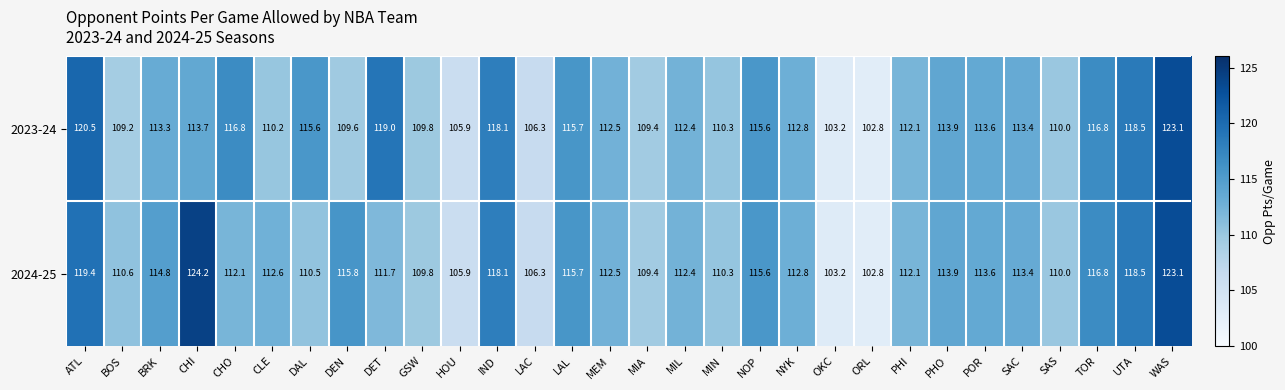

The value of 2024-25 at MEM is 112.5. True or false?

True